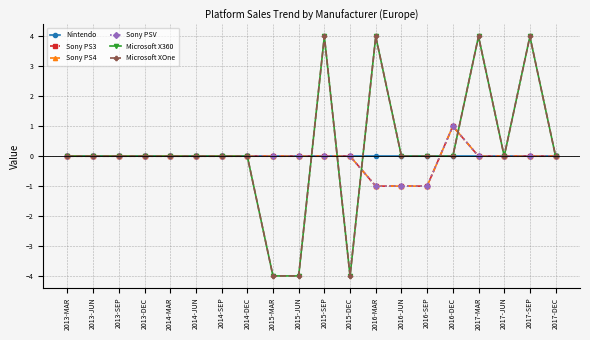

What is the greatest value displayed?

4